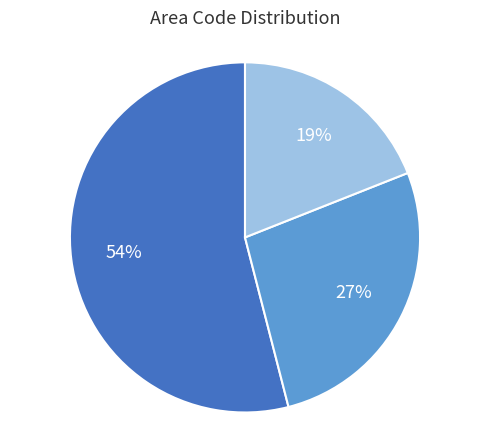

Is there a majority slice in this chart?

Yes